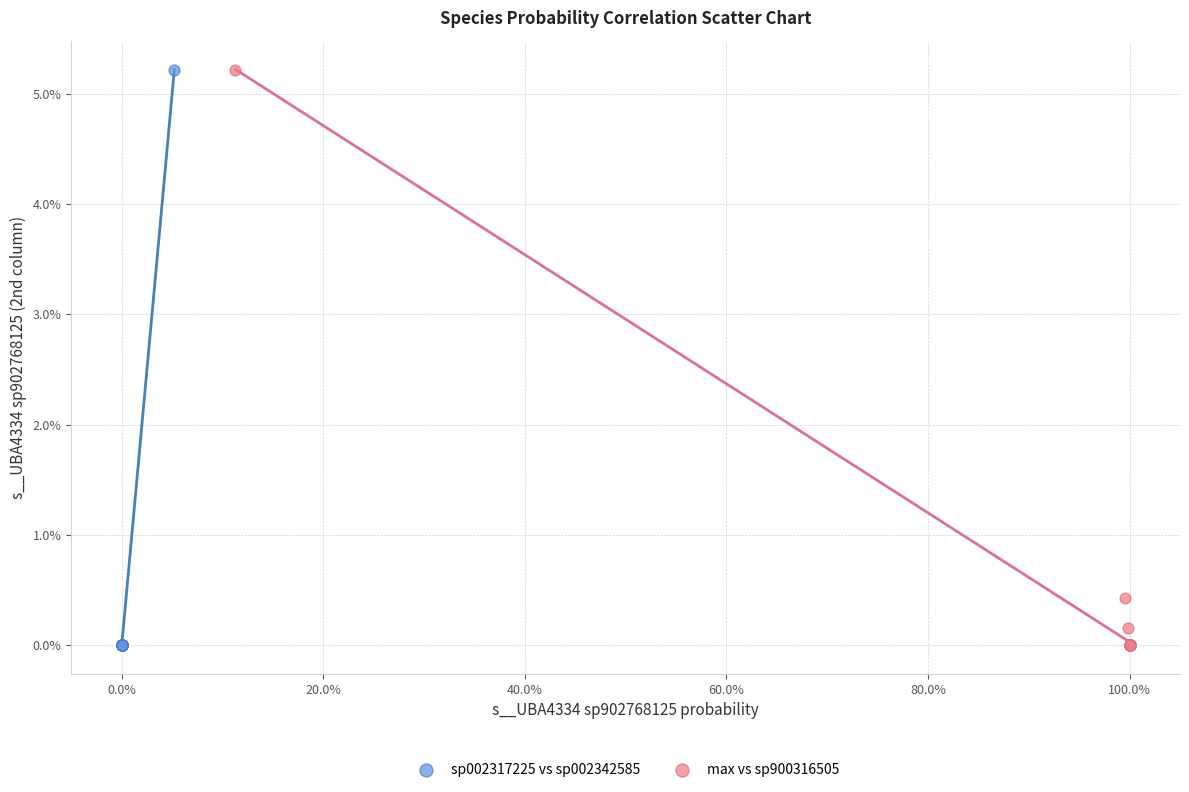

Which series has the largest Y range (max minus min)?

max vs sp900316505